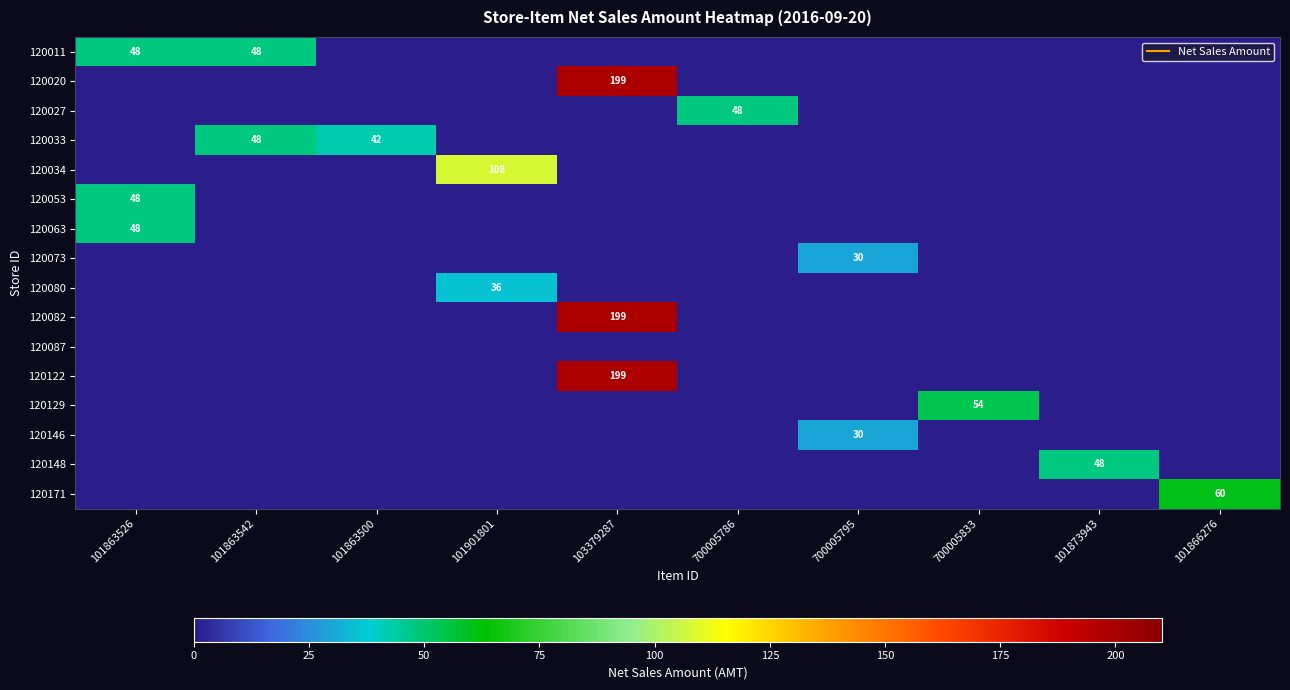

Is it true that 120034 equals 56 at 101873943?

False